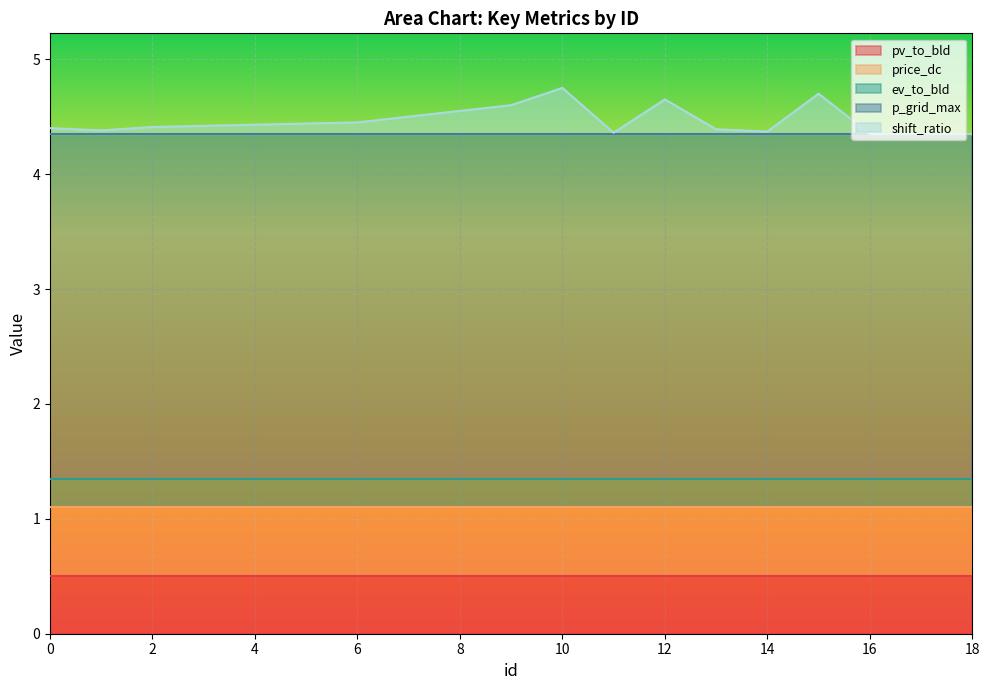

List the series in order of their peak value, highest first.

p_grid_max, price_dc, pv_to_bld, shift_ratio, ev_to_bld